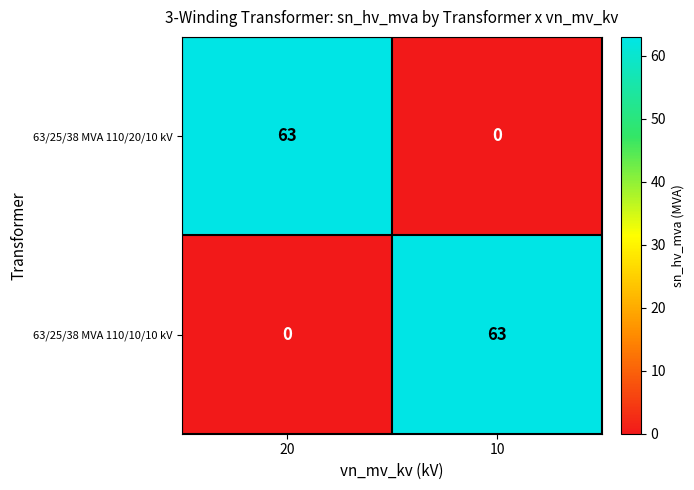

Reading left to right, list all the values displayed in this chart.

63/25/38 MVA 110/20/10 kV: 63	0
63/25/38 MVA 110/10/10 kV: 0	63